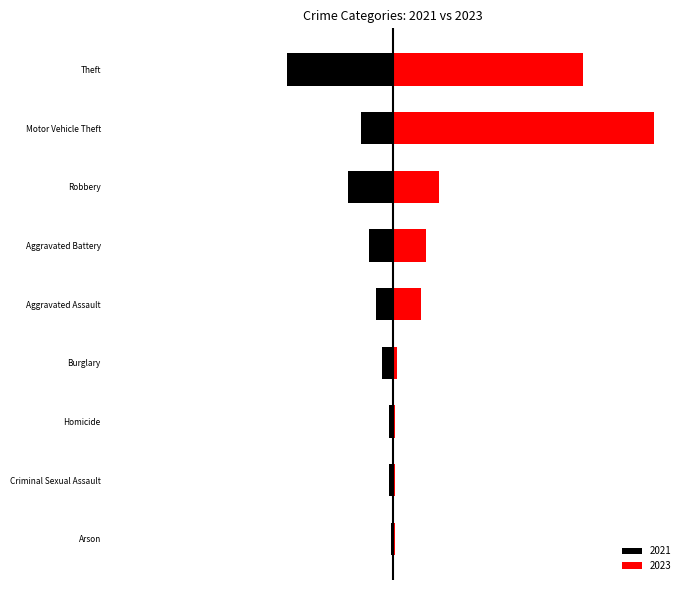

Reading left to right, transcribe all the data shown in this chart.

2021: Aggravated Assault=9	Aggravated Battery=13	Arson=1	Burglary=6	Criminal Sexual Assault=2	Homicide=2	Motor Vehicle Theft=17	Robbery=24	Theft=57
2023: Aggravated Assault=15	Aggravated Battery=18	Arson=1	Burglary=2	Criminal Sexual Assault=1	Homicide=1	Motor Vehicle Theft=140	Robbery=25	Theft=102